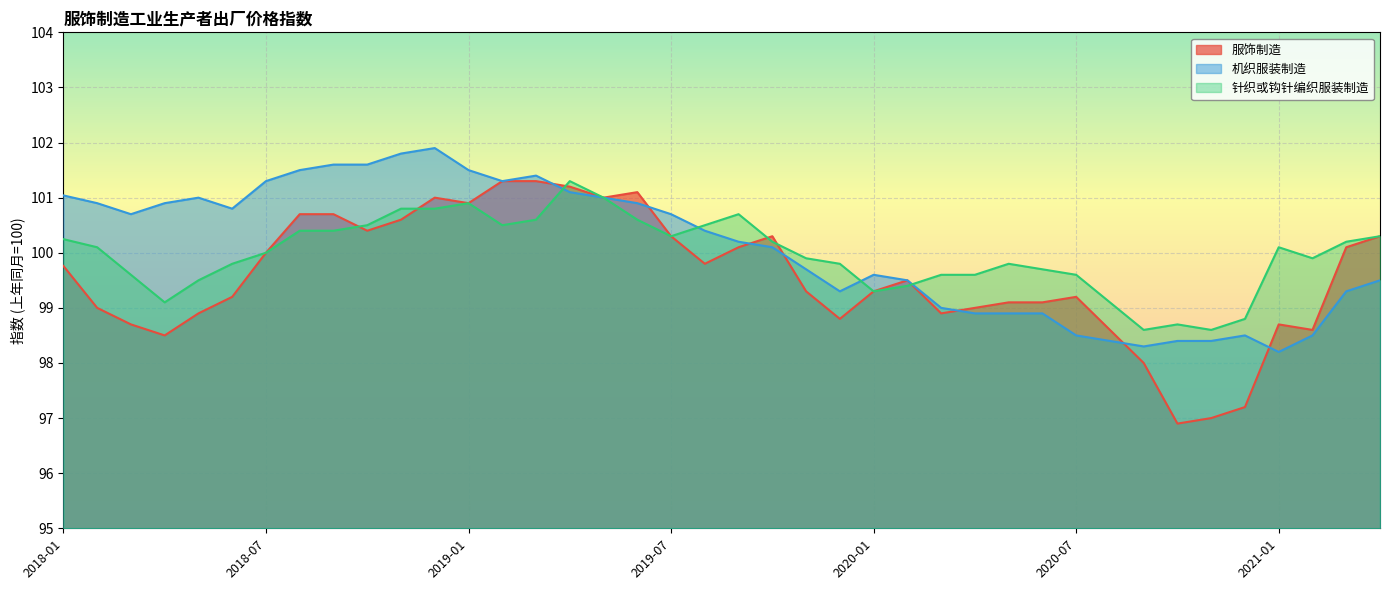

What position from the right is 2019-11?

18